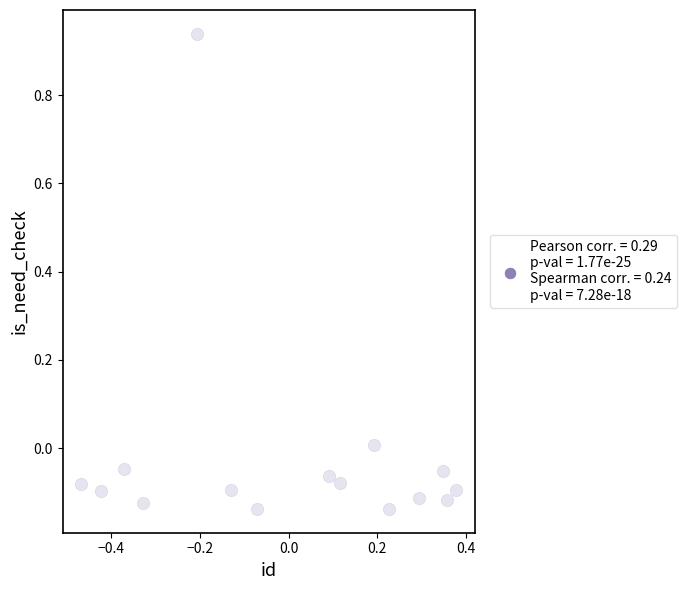

What is the range of X values (max minus min)?

0.8